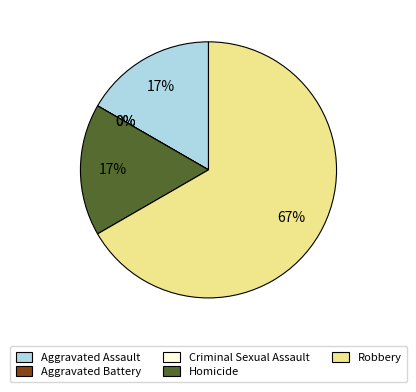

What percentage is the Aggravated Assault slice, to the nearest percent?

17%